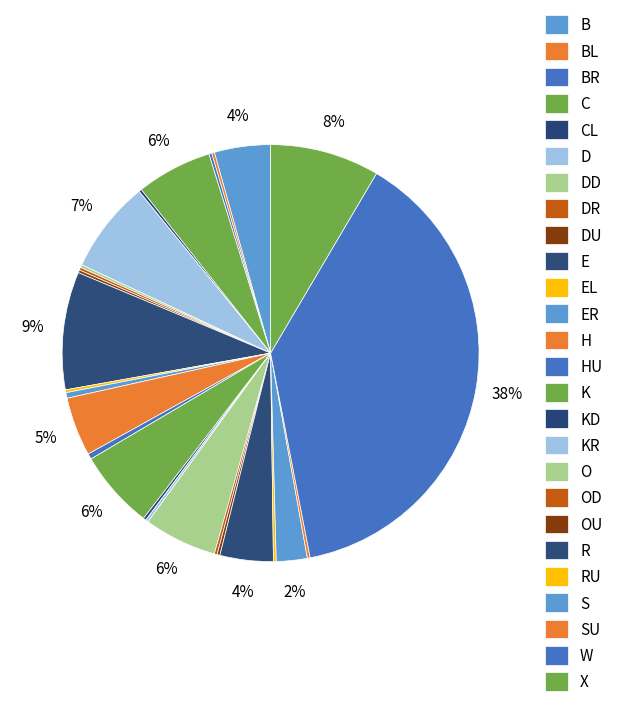

Which category has the smallest portion of the pie?

S